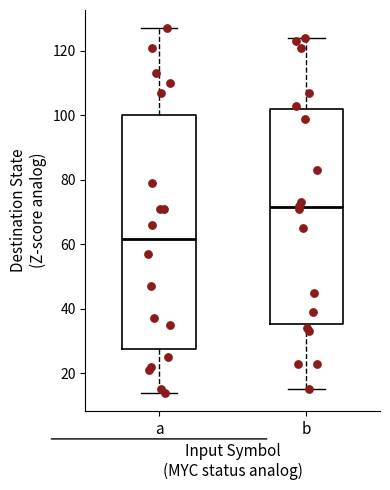

Reading left to right, transcribe this box plot: for each box, give where its median line is, the range the box spans, and where its two whiskers end, as read against the y-axis. The values are not printed on the chart, so give them approximately, as read against the axis.

a: median 62, box 28 to 100, whiskers 14 to 128
b: median 72, box 36 to 102, whiskers 16 to 124